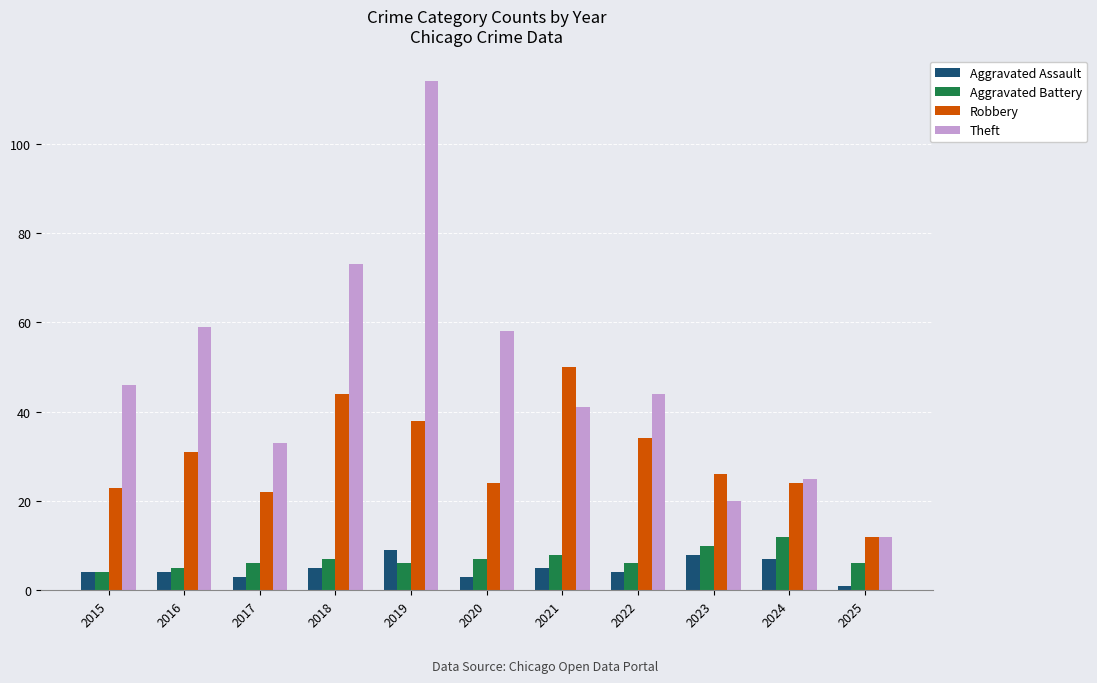

How many bars are there in total?

44